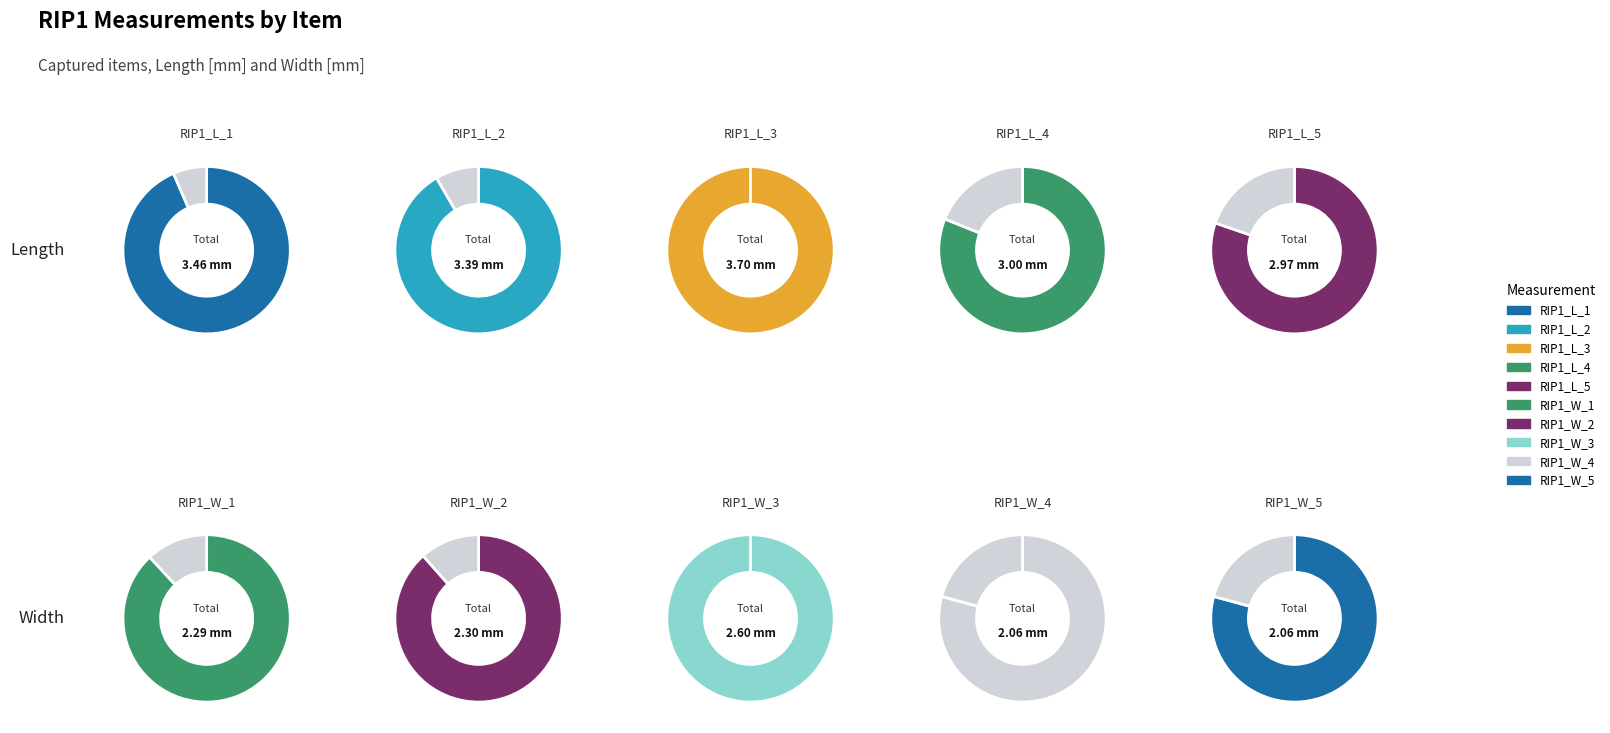

Is RIP1_L_2 the majority of the pie?

No